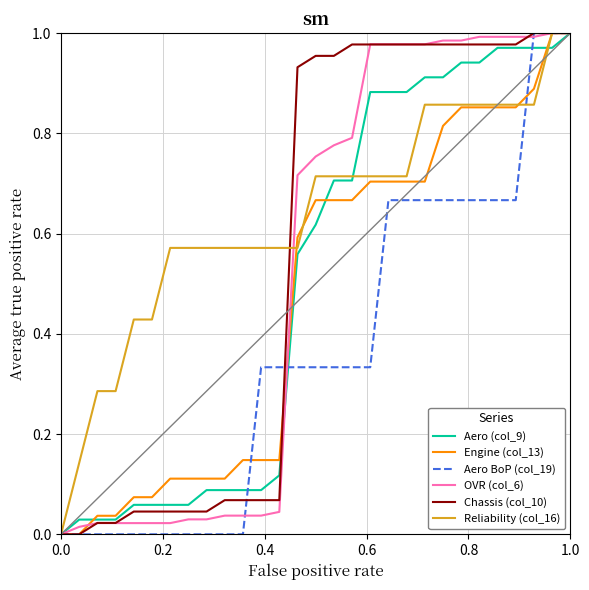

Which series has the largest total across all categories?

Reliability (col_16)